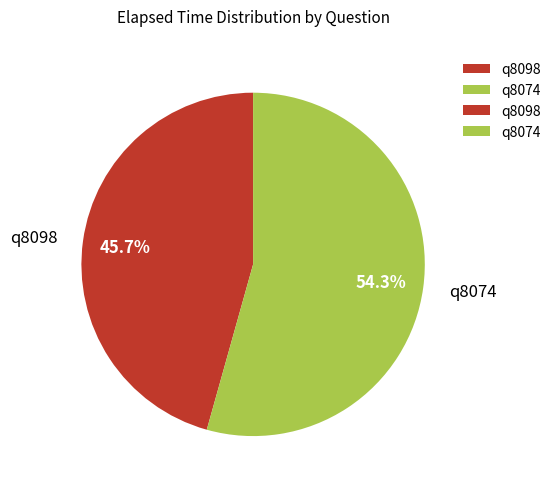

Between q8098 and q8074, which is larger?

q8074